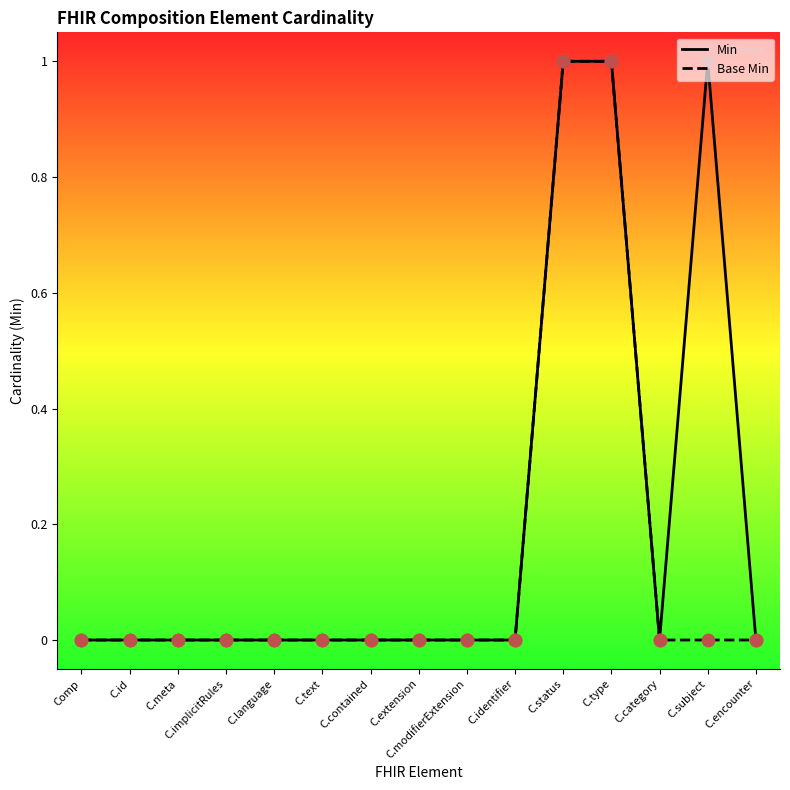

Which series has the largest total across all categories?

Min